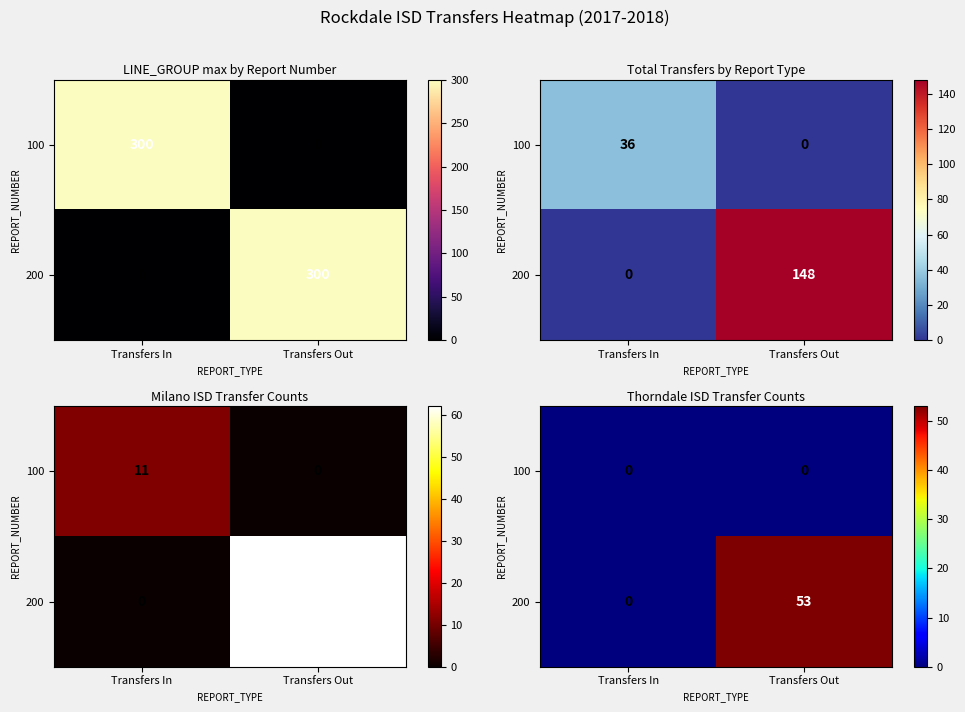

Which series has the largest range (max minus min)?

200